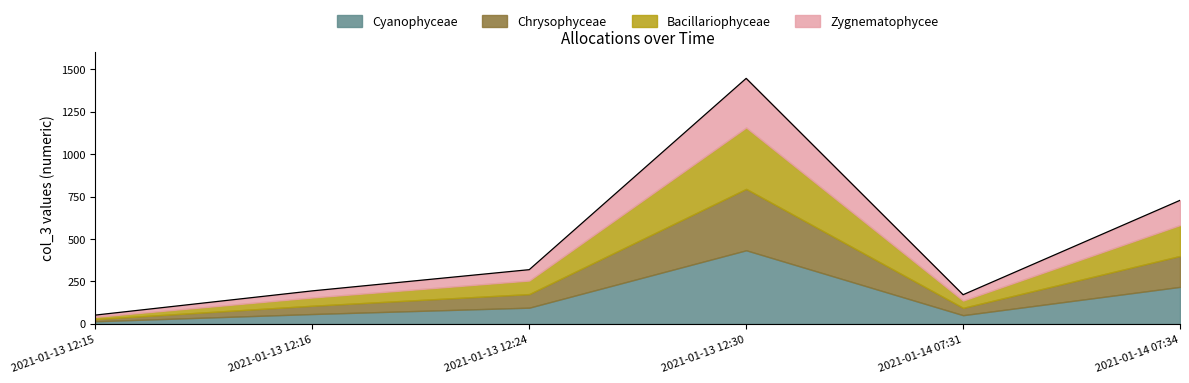

How many interior local peaks (higher than both neighbors) does the data have?

1